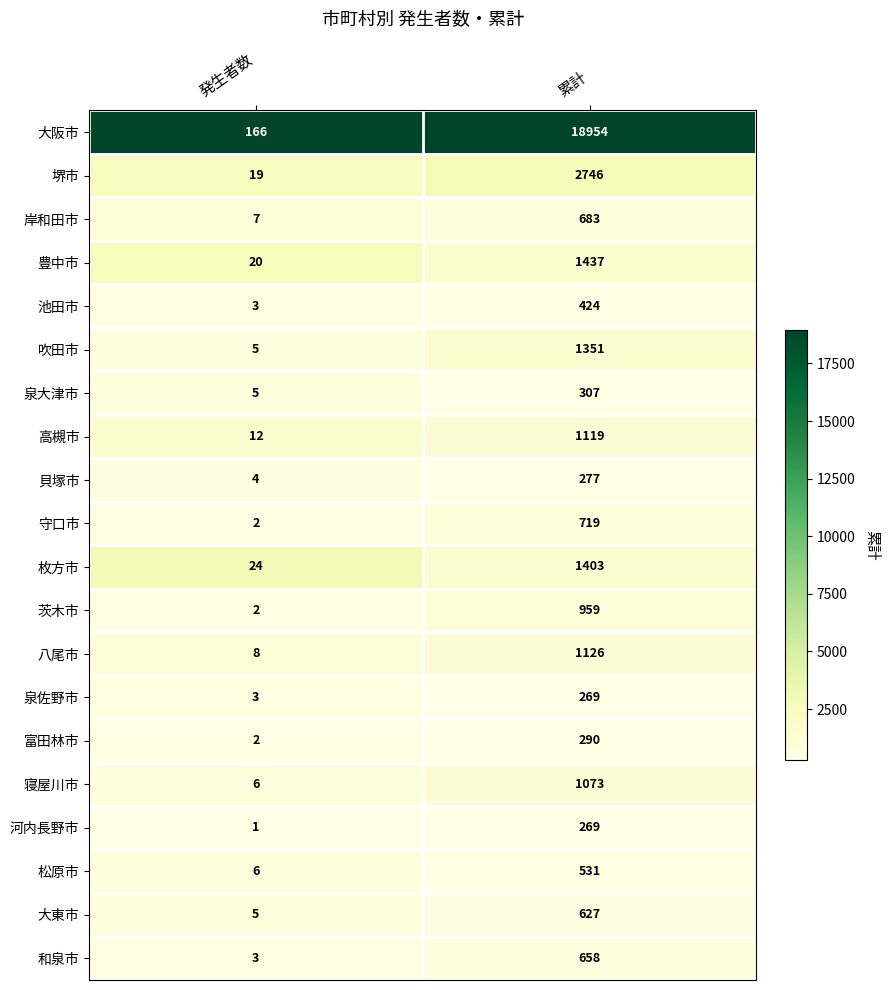

What is the spread (max minus min) of values at 累計?

18685